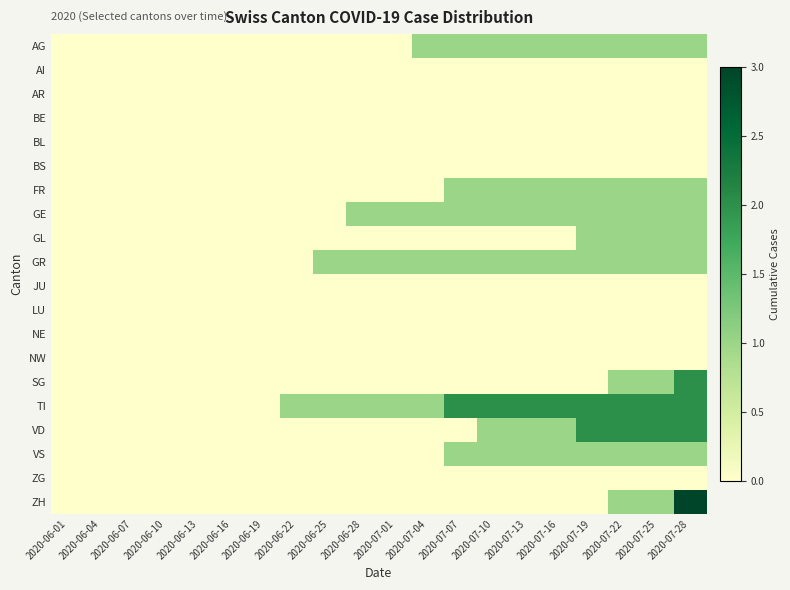

Reading left to right, transcribe all the data shown in this chart.

AG: 2020-06-01=0	2020-06-04=0	2020-06-07=0	2020-06-10=0	2020-06-13=0	2020-06-16=0	2020-06-19=0	2020-06-22=0	2020-06-25=0	2020-06-28=0	2020-07-01=0	2020-07-04=1	2020-07-07=1	2020-07-10=1	2020-07-13=1	2020-07-16=1	2020-07-19=1	2020-07-22=1	2020-07-25=1	2020-07-28=1
AI: 2020-06-01=0	2020-06-04=0	2020-06-07=0	2020-06-10=0	2020-06-13=0	2020-06-16=0	2020-06-19=0	2020-06-22=0	2020-06-25=0	2020-06-28=0	2020-07-01=0	2020-07-04=0	2020-07-07=0	2020-07-10=0	2020-07-13=0	2020-07-16=0	2020-07-19=0	2020-07-22=0	2020-07-25=0	2020-07-28=0
AR: 2020-06-01=0	2020-06-04=0	2020-06-07=0	2020-06-10=0	2020-06-13=0	2020-06-16=0	2020-06-19=0	2020-06-22=0	2020-06-25=0	2020-06-28=0	2020-07-01=0	2020-07-04=0	2020-07-07=0	2020-07-10=0	2020-07-13=0	2020-07-16=0	2020-07-19=0	2020-07-22=0	2020-07-25=0	2020-07-28=0
BE: 2020-06-01=0	2020-06-04=0	2020-06-07=0	2020-06-10=0	2020-06-13=0	2020-06-16=0	2020-06-19=0	2020-06-22=0	2020-06-25=0	2020-06-28=0	2020-07-01=0	2020-07-04=0	2020-07-07=0	2020-07-10=0	2020-07-13=0	2020-07-16=0	2020-07-19=0	2020-07-22=0	2020-07-25=0	2020-07-28=0
BL: 2020-06-01=0	2020-06-04=0	2020-06-07=0	2020-06-10=0	2020-06-13=0	2020-06-16=0	2020-06-19=0	2020-06-22=0	2020-06-25=0	2020-06-28=0	2020-07-01=0	2020-07-04=0	2020-07-07=0	2020-07-10=0	2020-07-13=0	2020-07-16=0	2020-07-19=0	2020-07-22=0	2020-07-25=0	2020-07-28=0
BS: 2020-06-01=0	2020-06-04=0	2020-06-07=0	2020-06-10=0	2020-06-13=0	2020-06-16=0	2020-06-19=0	2020-06-22=0	2020-06-25=0	2020-06-28=0	2020-07-01=0	2020-07-04=0	2020-07-07=0	2020-07-10=0	2020-07-13=0	2020-07-16=0	2020-07-19=0	2020-07-22=0	2020-07-25=0	2020-07-28=0
FR: 2020-06-01=0	2020-06-04=0	2020-06-07=0	2020-06-10=0	2020-06-13=0	2020-06-16=0	2020-06-19=0	2020-06-22=0	2020-06-25=0	2020-06-28=0	2020-07-01=0	2020-07-04=0	2020-07-07=1	2020-07-10=1	2020-07-13=1	2020-07-16=1	2020-07-19=1	2020-07-22=1	2020-07-25=1	2020-07-28=1
GE: 2020-06-01=0	2020-06-04=0	2020-06-07=0	2020-06-10=0	2020-06-13=0	2020-06-16=0	2020-06-19=0	2020-06-22=0	2020-06-25=0	2020-06-28=1	2020-07-01=1	2020-07-04=1	2020-07-07=1	2020-07-10=1	2020-07-13=1	2020-07-16=1	2020-07-19=1	2020-07-22=1	2020-07-25=1	2020-07-28=1
GL: 2020-06-01=0	2020-06-04=0	2020-06-07=0	2020-06-10=0	2020-06-13=0	2020-06-16=0	2020-06-19=0	2020-06-22=0	2020-06-25=0	2020-06-28=0	2020-07-01=0	2020-07-04=0	2020-07-07=0	2020-07-10=0	2020-07-13=0	2020-07-16=0	2020-07-19=1	2020-07-22=1	2020-07-25=1	2020-07-28=1
GR: 2020-06-01=0	2020-06-04=0	2020-06-07=0	2020-06-10=0	2020-06-13=0	2020-06-16=0	2020-06-19=0	2020-06-22=0	2020-06-25=1	2020-06-28=1	2020-07-01=1	2020-07-04=1	2020-07-07=1	2020-07-10=1	2020-07-13=1	2020-07-16=1	2020-07-19=1	2020-07-22=1	2020-07-25=1	2020-07-28=1
JU: 2020-06-01=0	2020-06-04=0	2020-06-07=0	2020-06-10=0	2020-06-13=0	2020-06-16=0	2020-06-19=0	2020-06-22=0	2020-06-25=0	2020-06-28=0	2020-07-01=0	2020-07-04=0	2020-07-07=0	2020-07-10=0	2020-07-13=0	2020-07-16=0	2020-07-19=0	2020-07-22=0	2020-07-25=0	2020-07-28=0
LU: 2020-06-01=0	2020-06-04=0	2020-06-07=0	2020-06-10=0	2020-06-13=0	2020-06-16=0	2020-06-19=0	2020-06-22=0	2020-06-25=0	2020-06-28=0	2020-07-01=0	2020-07-04=0	2020-07-07=0	2020-07-10=0	2020-07-13=0	2020-07-16=0	2020-07-19=0	2020-07-22=0	2020-07-25=0	2020-07-28=0
NE: 2020-06-01=0	2020-06-04=0	2020-06-07=0	2020-06-10=0	2020-06-13=0	2020-06-16=0	2020-06-19=0	2020-06-22=0	2020-06-25=0	2020-06-28=0	2020-07-01=0	2020-07-04=0	2020-07-07=0	2020-07-10=0	2020-07-13=0	2020-07-16=0	2020-07-19=0	2020-07-22=0	2020-07-25=0	2020-07-28=0
NW: 2020-06-01=0	2020-06-04=0	2020-06-07=0	2020-06-10=0	2020-06-13=0	2020-06-16=0	2020-06-19=0	2020-06-22=0	2020-06-25=0	2020-06-28=0	2020-07-01=0	2020-07-04=0	2020-07-07=0	2020-07-10=0	2020-07-13=0	2020-07-16=0	2020-07-19=0	2020-07-22=0	2020-07-25=0	2020-07-28=0
SG: 2020-06-01=0	2020-06-04=0	2020-06-07=0	2020-06-10=0	2020-06-13=0	2020-06-16=0	2020-06-19=0	2020-06-22=0	2020-06-25=0	2020-06-28=0	2020-07-01=0	2020-07-04=0	2020-07-07=0	2020-07-10=0	2020-07-13=0	2020-07-16=0	2020-07-19=0	2020-07-22=1	2020-07-25=1	2020-07-28=2
TI: 2020-06-01=0	2020-06-04=0	2020-06-07=0	2020-06-10=0	2020-06-13=0	2020-06-16=0	2020-06-19=0	2020-06-22=1	2020-06-25=1	2020-06-28=1	2020-07-01=1	2020-07-04=1	2020-07-07=2	2020-07-10=2	2020-07-13=2	2020-07-16=2	2020-07-19=2	2020-07-22=2	2020-07-25=2	2020-07-28=2
VD: 2020-06-01=0	2020-06-04=0	2020-06-07=0	2020-06-10=0	2020-06-13=0	2020-06-16=0	2020-06-19=0	2020-06-22=0	2020-06-25=0	2020-06-28=0	2020-07-01=0	2020-07-04=0	2020-07-07=0	2020-07-10=1	2020-07-13=1	2020-07-16=1	2020-07-19=2	2020-07-22=2	2020-07-25=2	2020-07-28=2
VS: 2020-06-01=0	2020-06-04=0	2020-06-07=0	2020-06-10=0	2020-06-13=0	2020-06-16=0	2020-06-19=0	2020-06-22=0	2020-06-25=0	2020-06-28=0	2020-07-01=0	2020-07-04=0	2020-07-07=1	2020-07-10=1	2020-07-13=1	2020-07-16=1	2020-07-19=1	2020-07-22=1	2020-07-25=1	2020-07-28=1
ZG: 2020-06-01=0	2020-06-04=0	2020-06-07=0	2020-06-10=0	2020-06-13=0	2020-06-16=0	2020-06-19=0	2020-06-22=0	2020-06-25=0	2020-06-28=0	2020-07-01=0	2020-07-04=0	2020-07-07=0	2020-07-10=0	2020-07-13=0	2020-07-16=0	2020-07-19=0	2020-07-22=0	2020-07-25=0	2020-07-28=0
ZH: 2020-06-01=0	2020-06-04=0	2020-06-07=0	2020-06-10=0	2020-06-13=0	2020-06-16=0	2020-06-19=0	2020-06-22=0	2020-06-25=0	2020-06-28=0	2020-07-01=0	2020-07-04=0	2020-07-07=0	2020-07-10=0	2020-07-13=0	2020-07-16=0	2020-07-19=0	2020-07-22=1	2020-07-25=1	2020-07-28=3